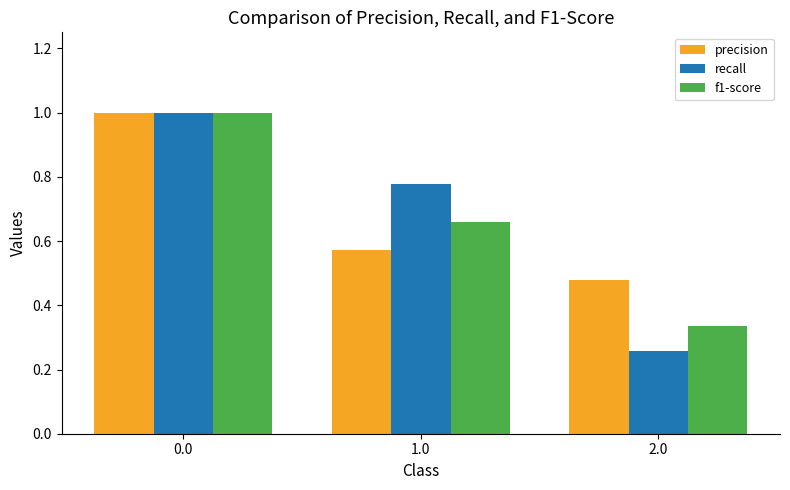

Rank the series at 2.0 from lowest to highest value.

recall, f1-score, precision